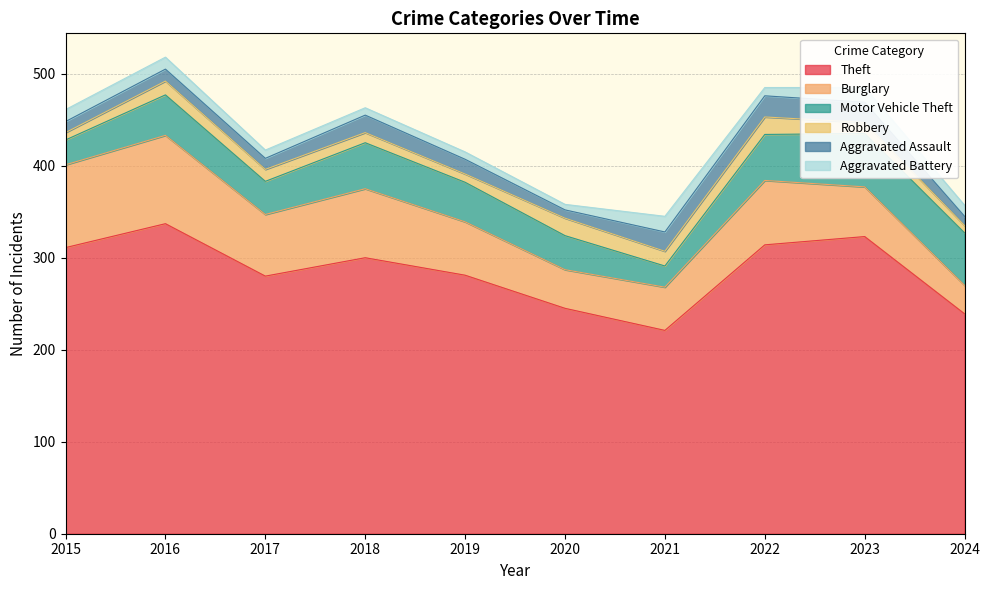

What are all the series names shown in the legend?

Theft, Burglary, Motor Vehicle Theft, Robbery, Aggravated Assault, Aggravated Battery